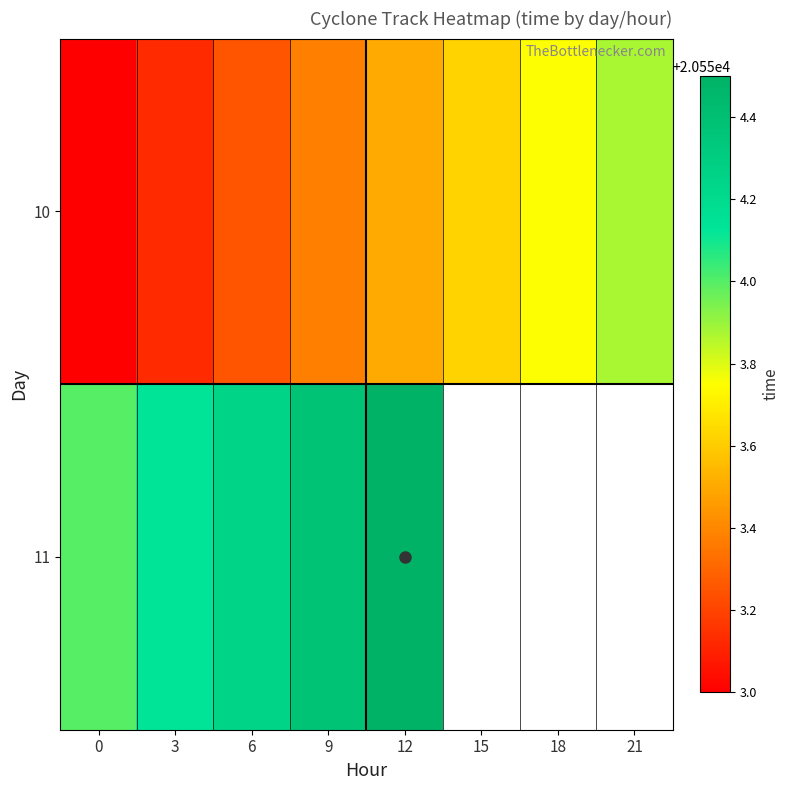

Which has a higher value, 12 or 0?

12